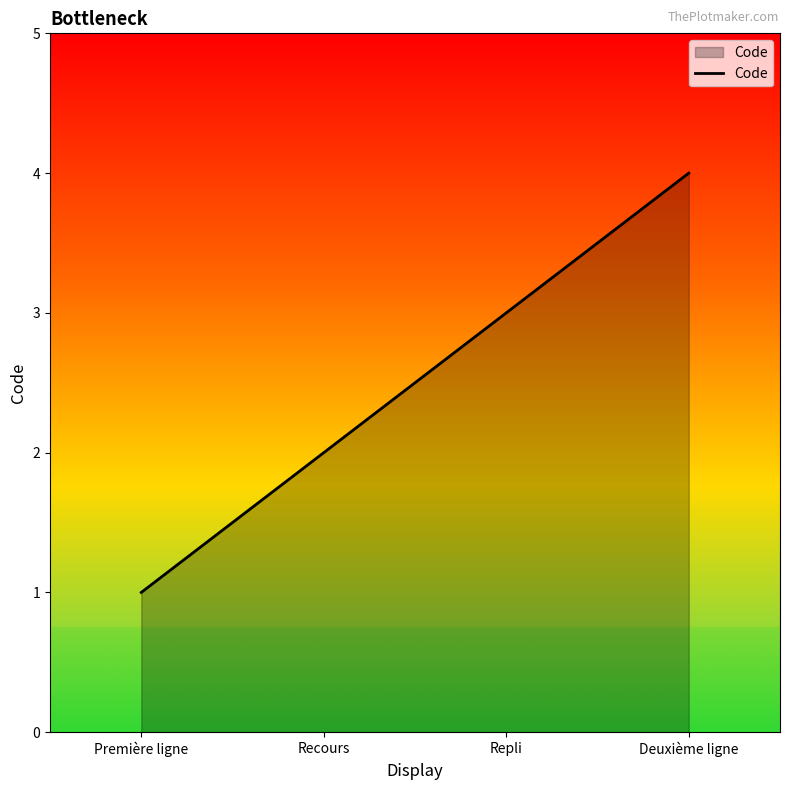

Which has a higher value, Deuxième ligne or Recours?

Deuxième ligne